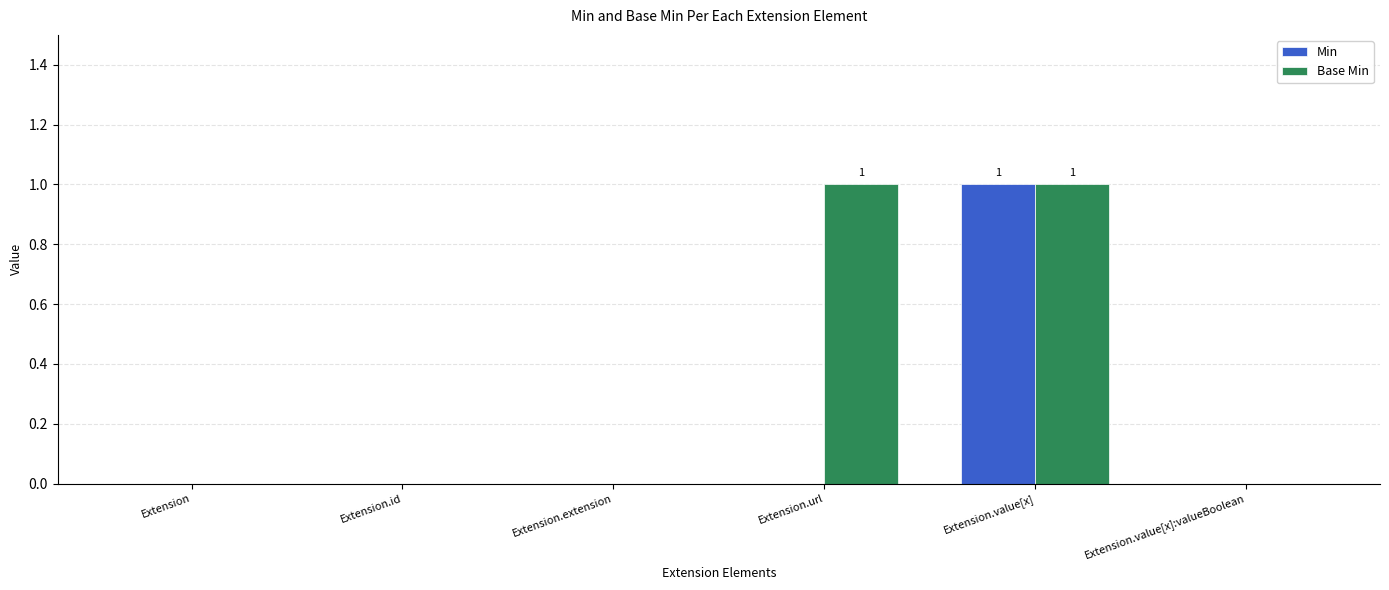

Which series has the largest total across all categories?

Base Min